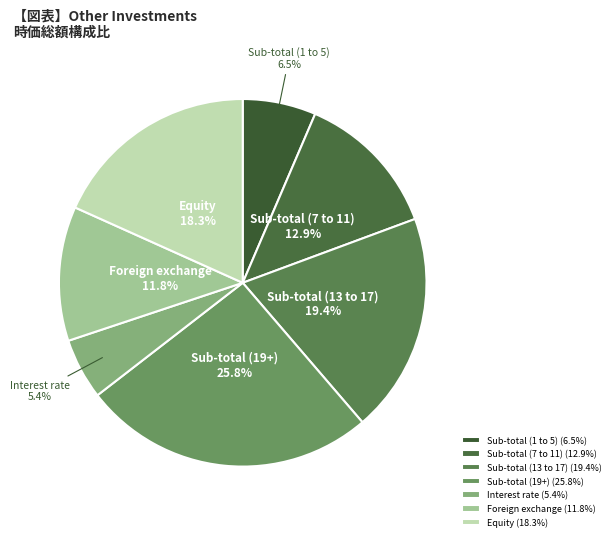

Between Sub-total (13 to 17) and Interest rate, which is larger?

Sub-total (13 to 17)